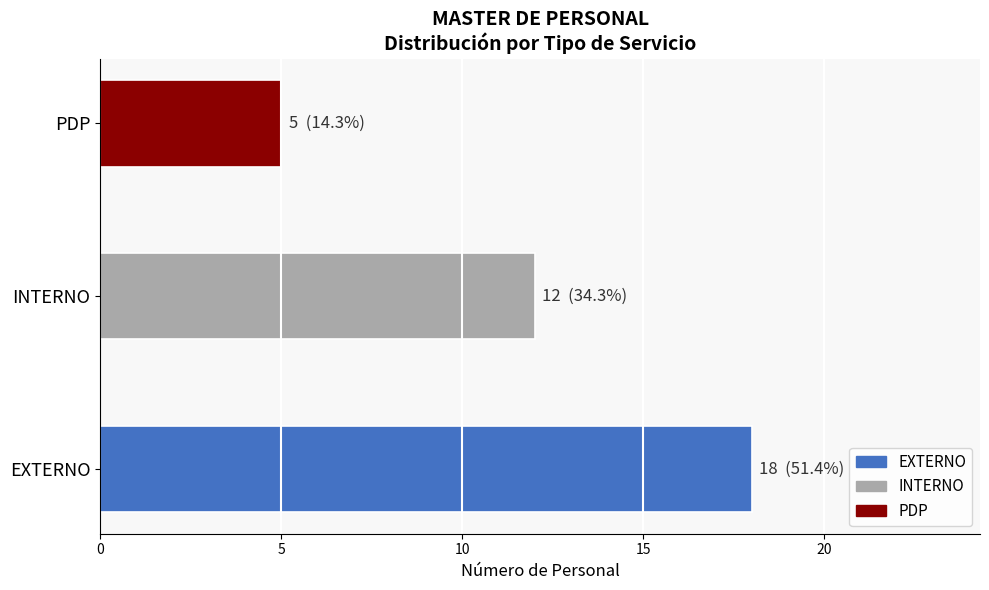

Rank the categories by value from lowest to highest.

PDP, INTERNO, EXTERNO